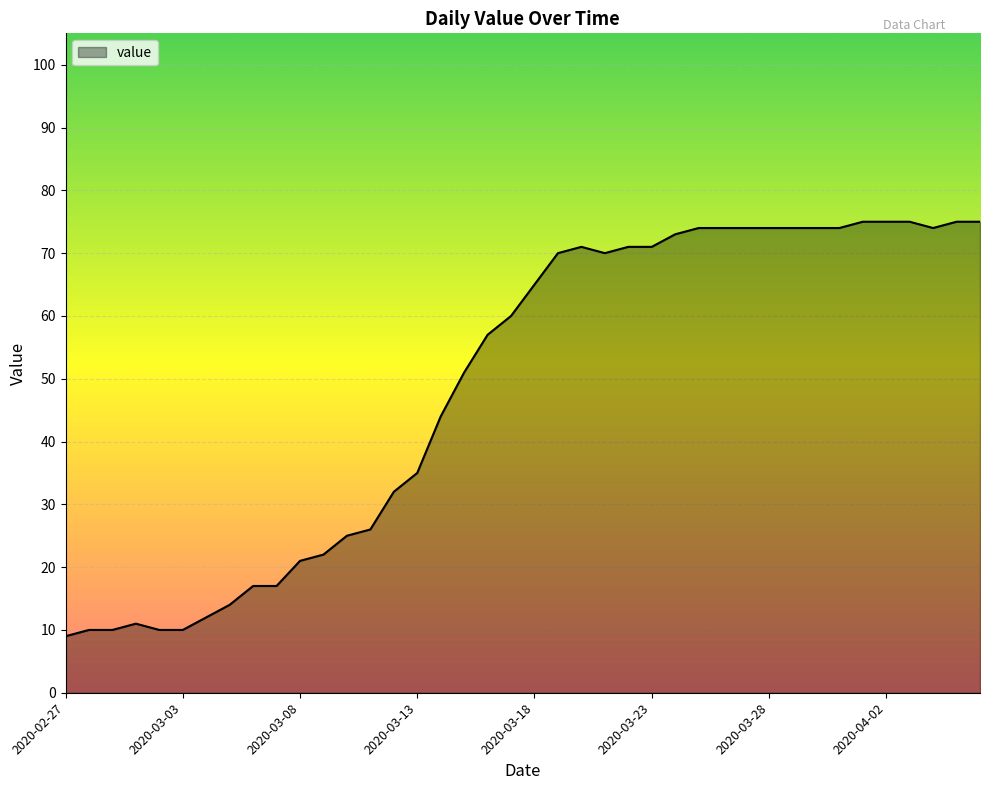

What is the maximum value shown in the chart?

75